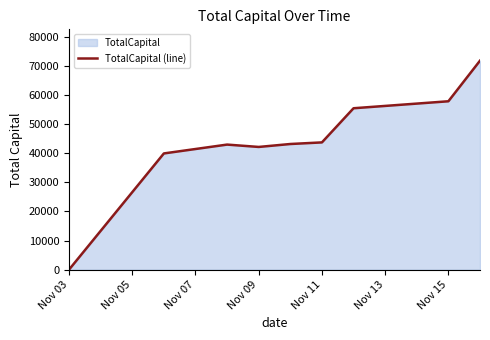

How many interior local peaks (higher than both neighbors) does the data have?

1